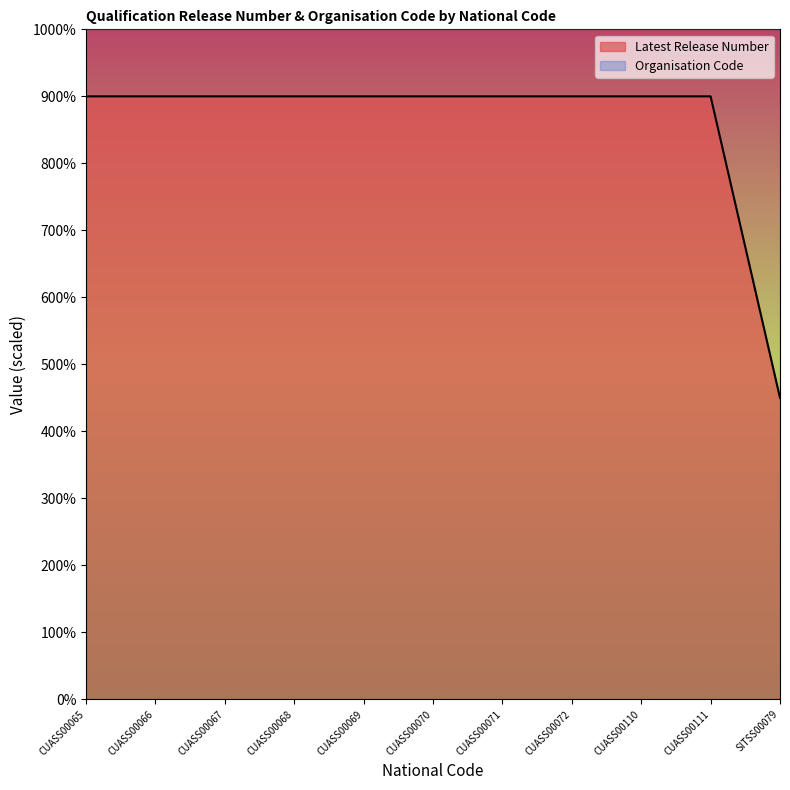

True or false: the data shows 131165 at CUASS00111.

False